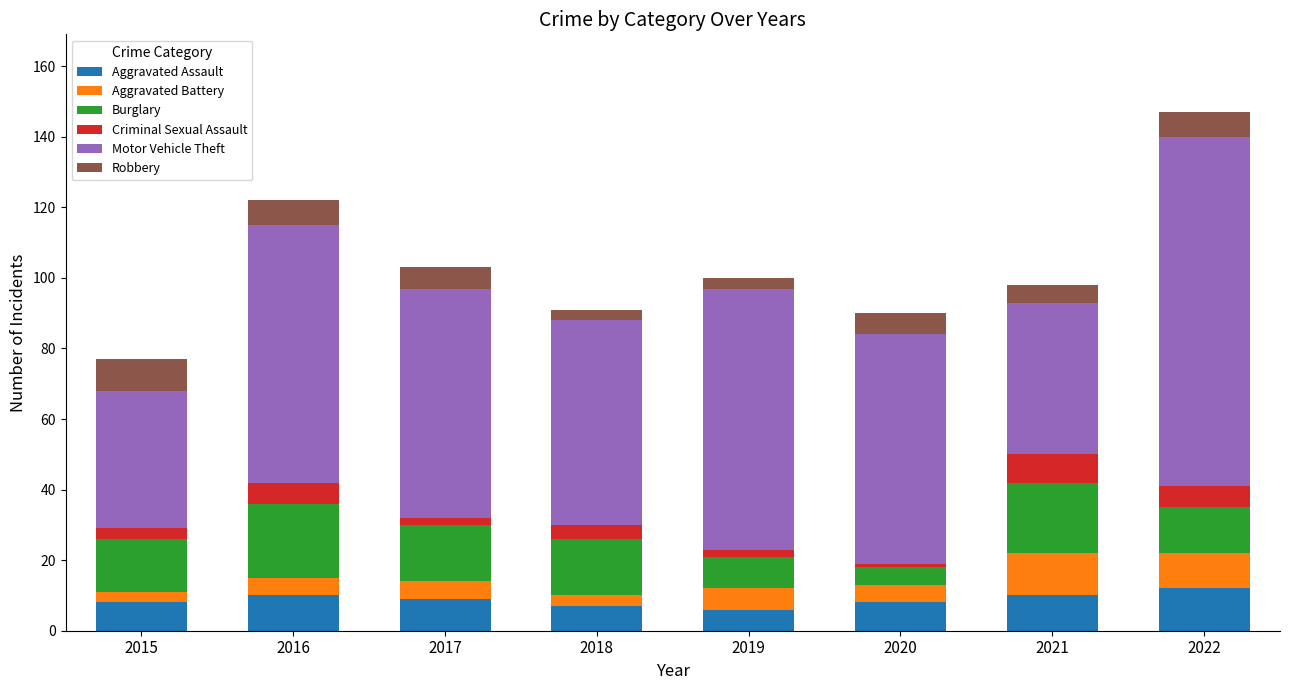

At which category is the sum across all series the highest?

2022